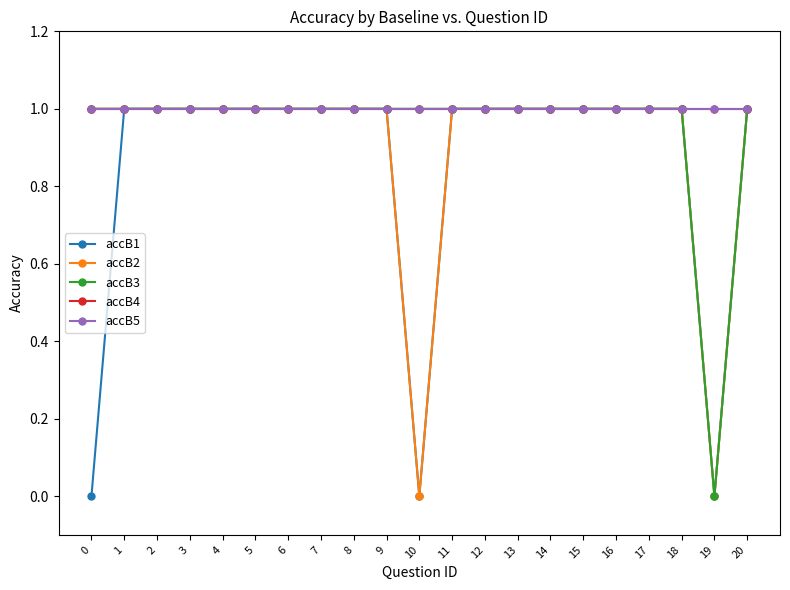

Does the chart have visible grid lines?

No